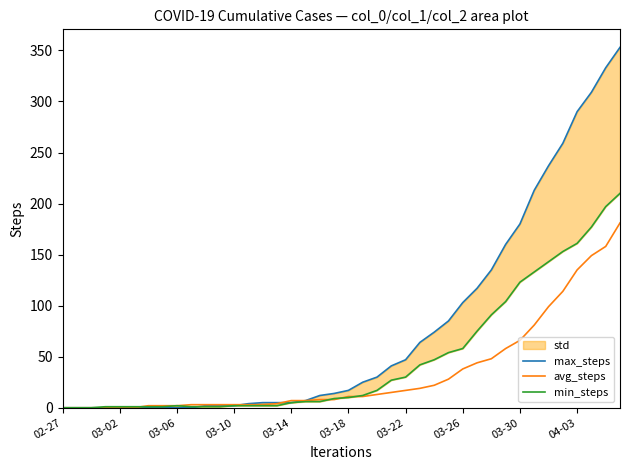

How many lines are shown in the chart?

3